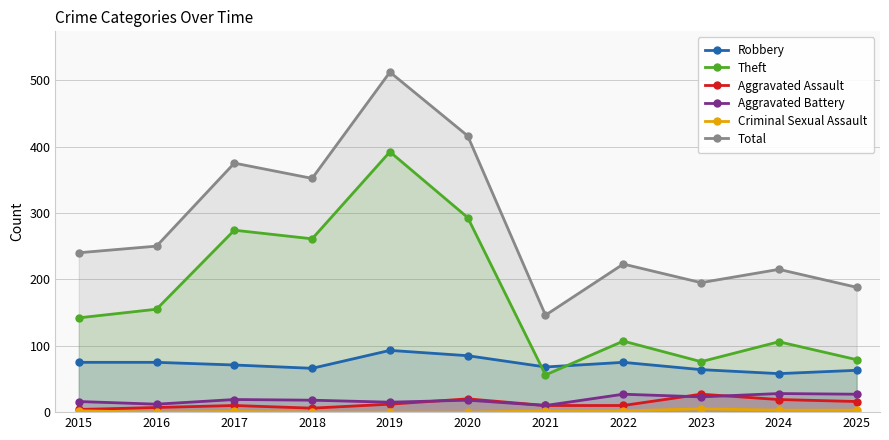

What is the difference between the highest and lowest values at 2025?

185